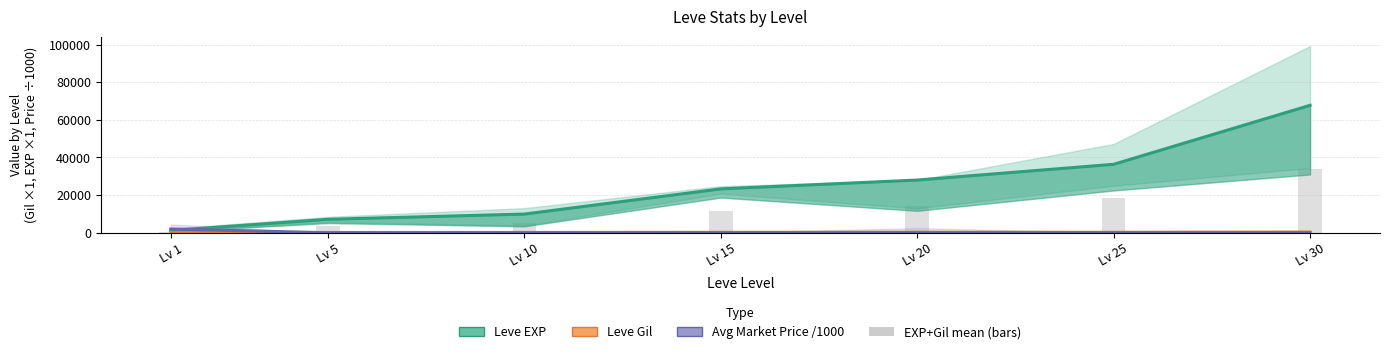

Which label corresponds to the largest value in the chart?

Lv 30